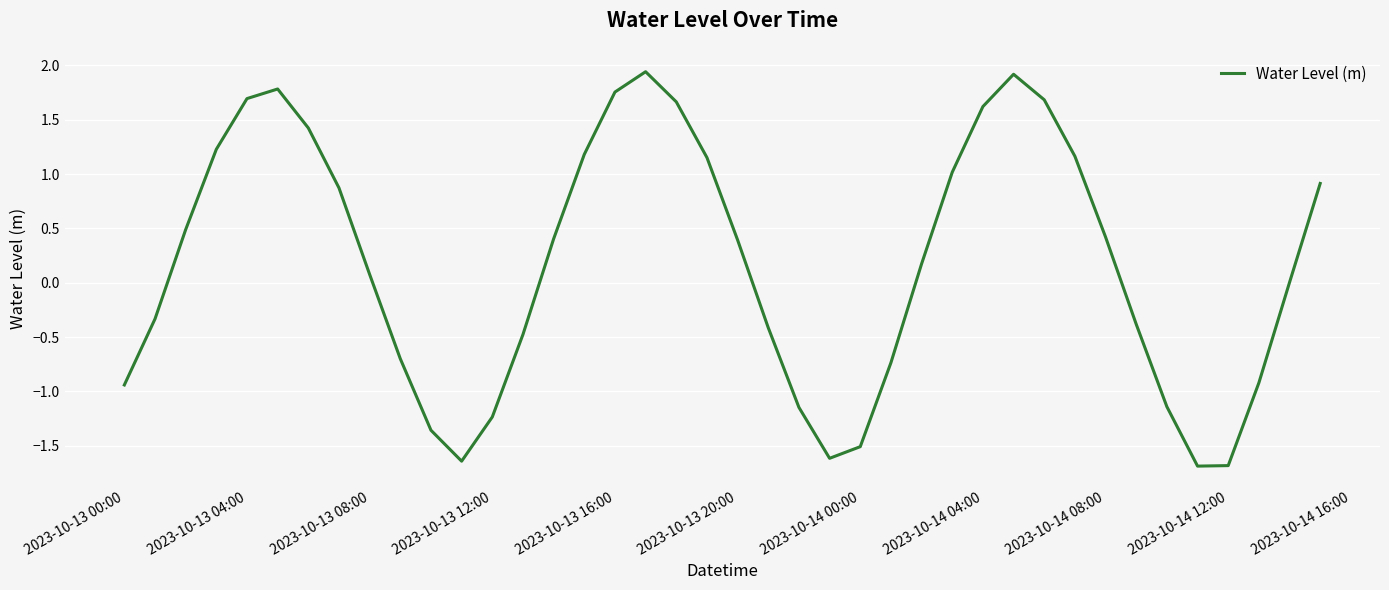

What is the difference between the maximum and minimum values?

3.6